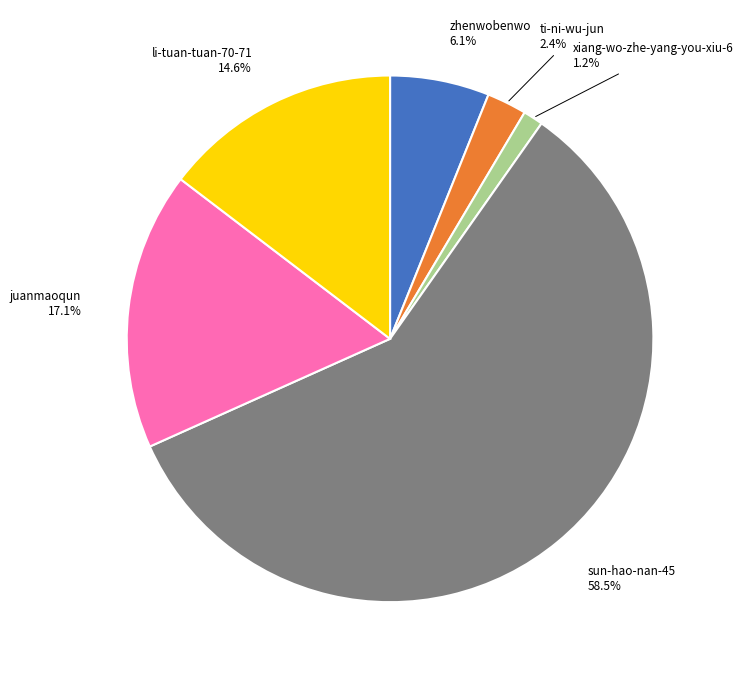

To the nearest percent, what is the average slice percentage?

17%